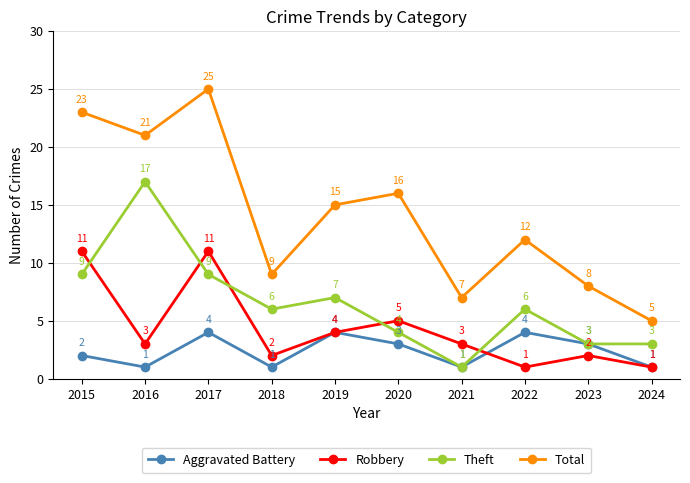

Where do Theft and Robbery first cross each other?

2015 and 2016